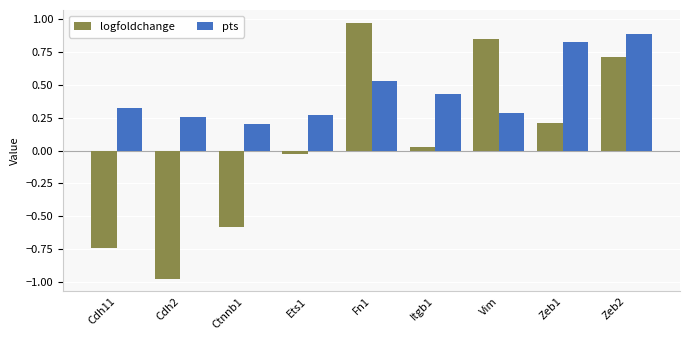

What are all the series names shown in the legend?

logfoldchange, pts